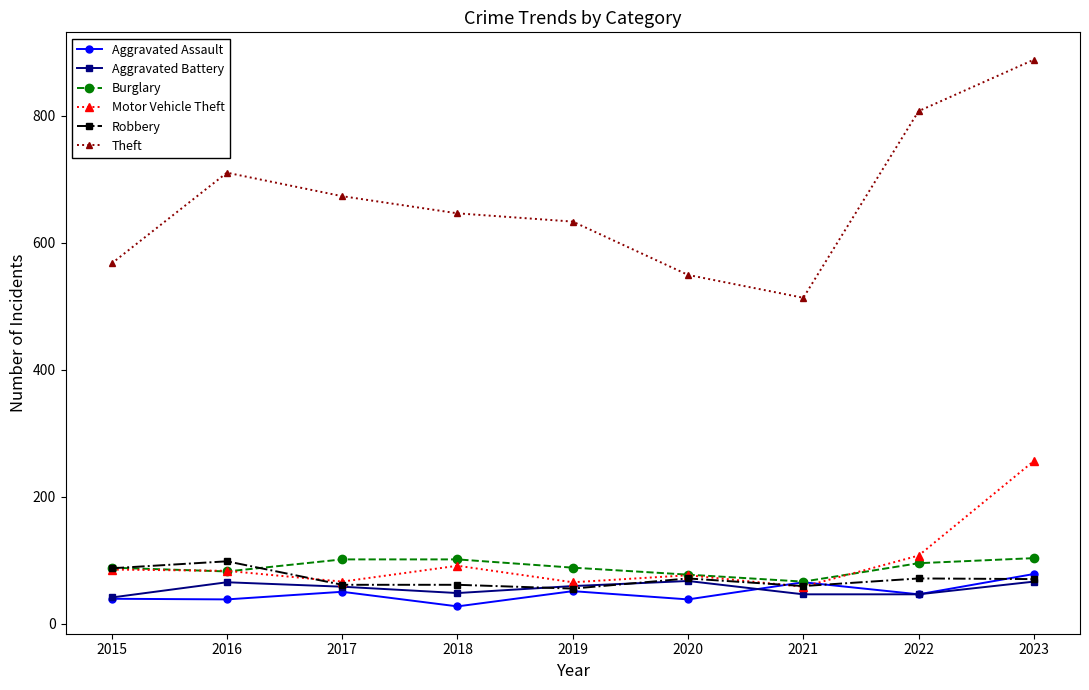

Which category has the highest value in the Motor Vehicle Theft series?

2023